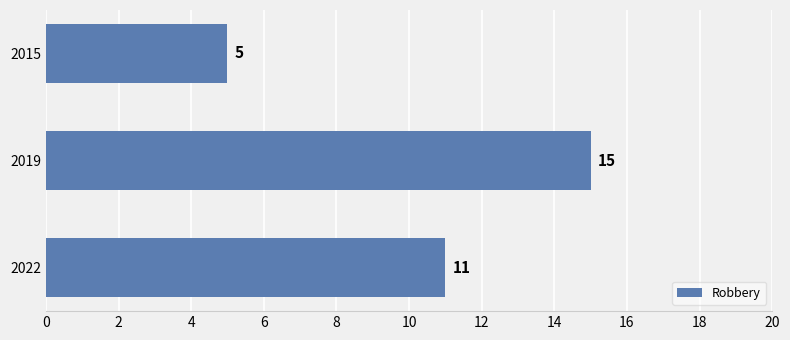

What is the difference between the maximum and second lowest values?

4